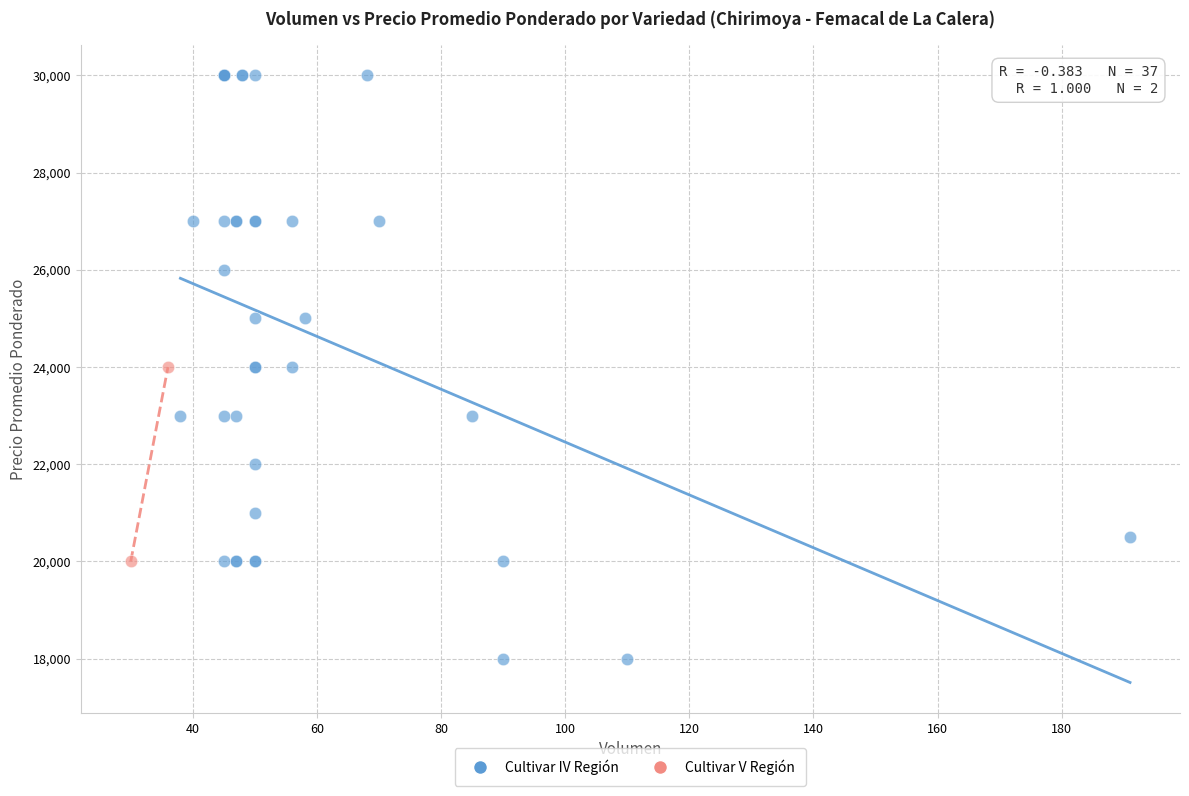

What are all the series names shown in the legend?

Cultivar IV Región, Cultivar V Región